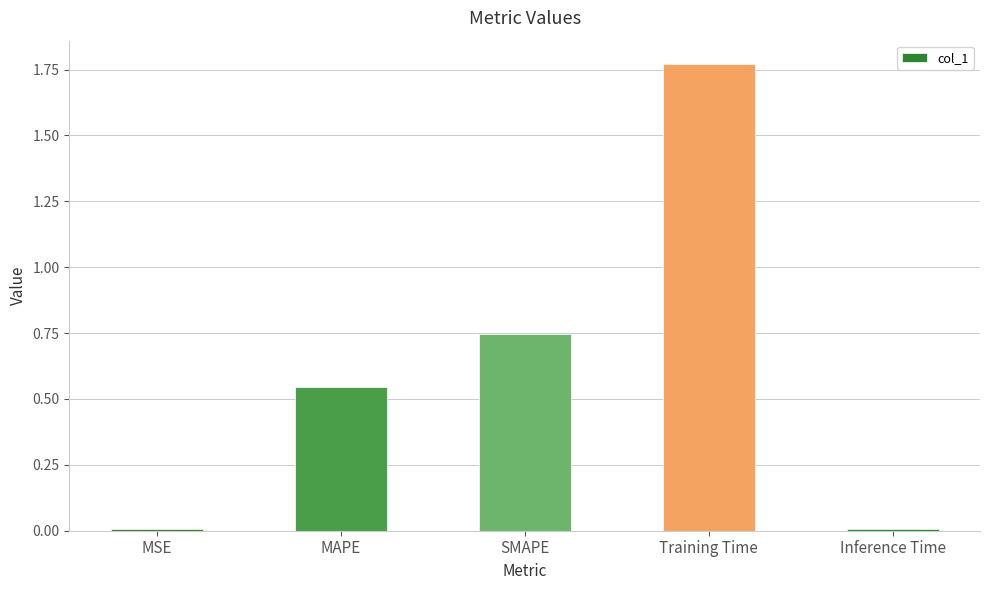

At which category does the chart reach its peak across all series?

Training Time